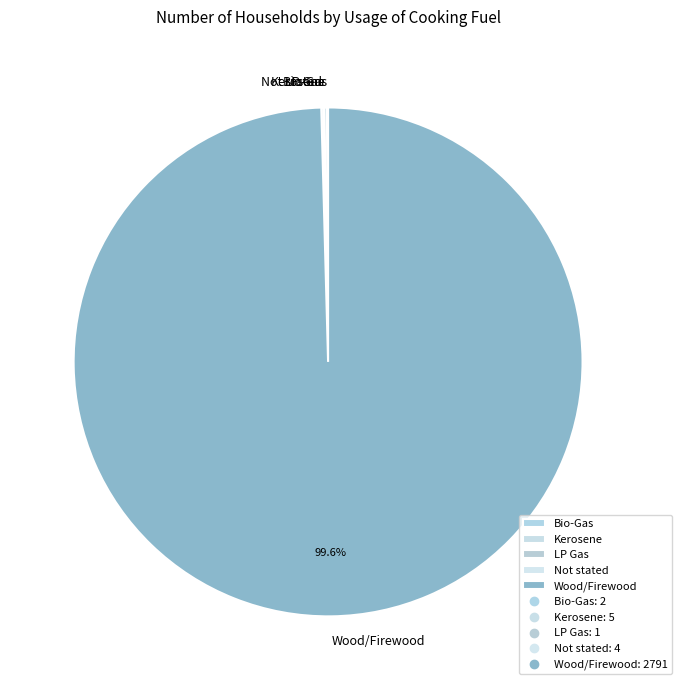

To the nearest percent, what is the average slice percentage?

20%